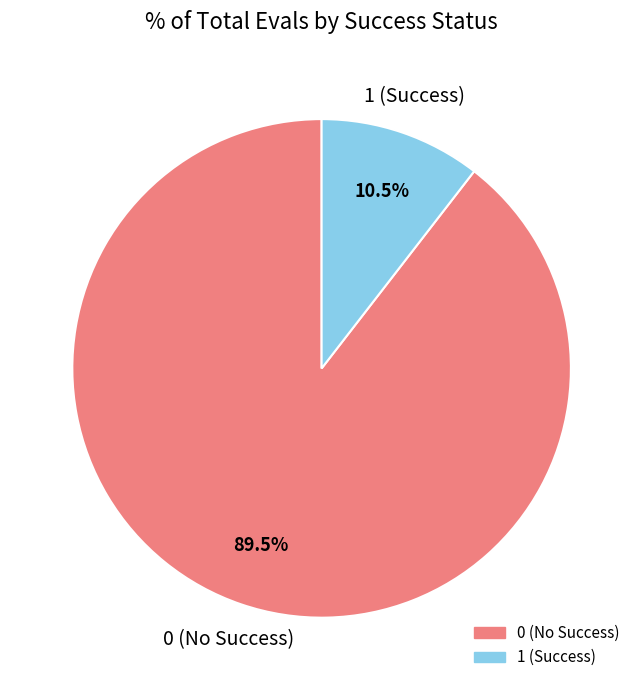

How many segments does this pie chart have?

2